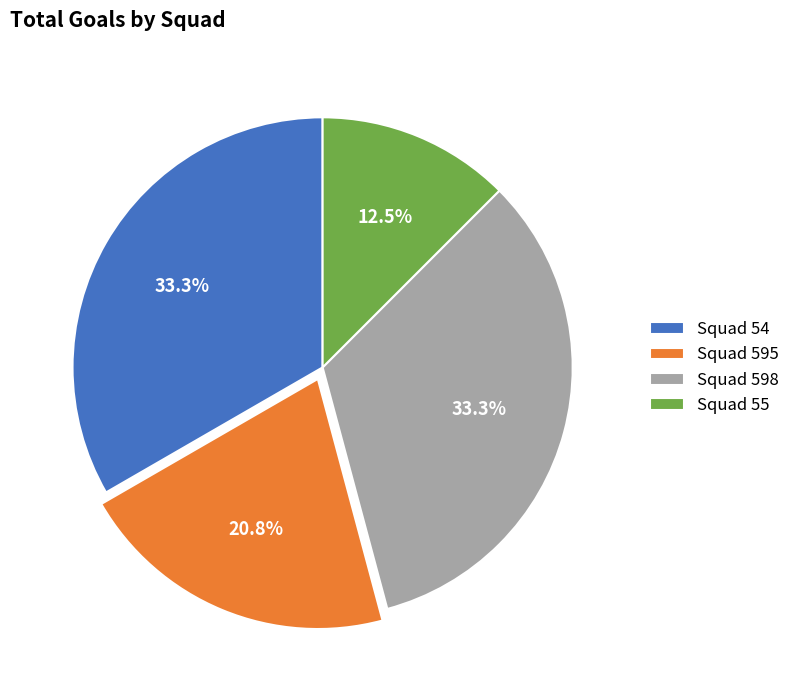

What is the smallest slice in the pie chart?

Squad 55